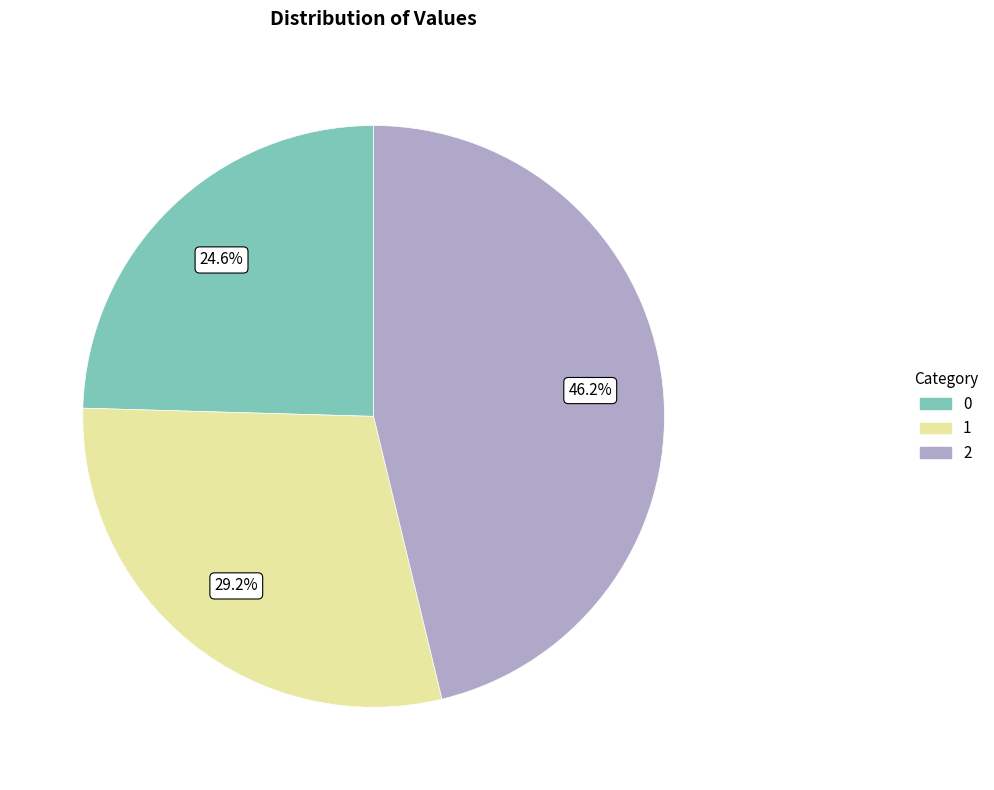

To the nearest percent, what is the combined percentage of 0 and 2?

71%